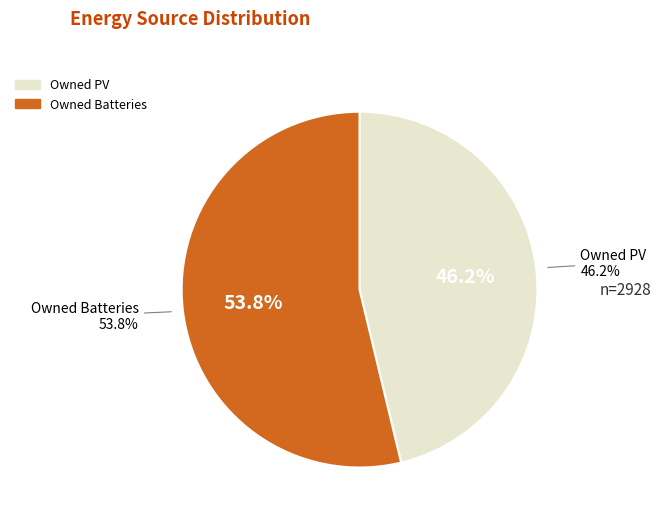

What portion of the pie excludes Diesel Generator?

100.0%